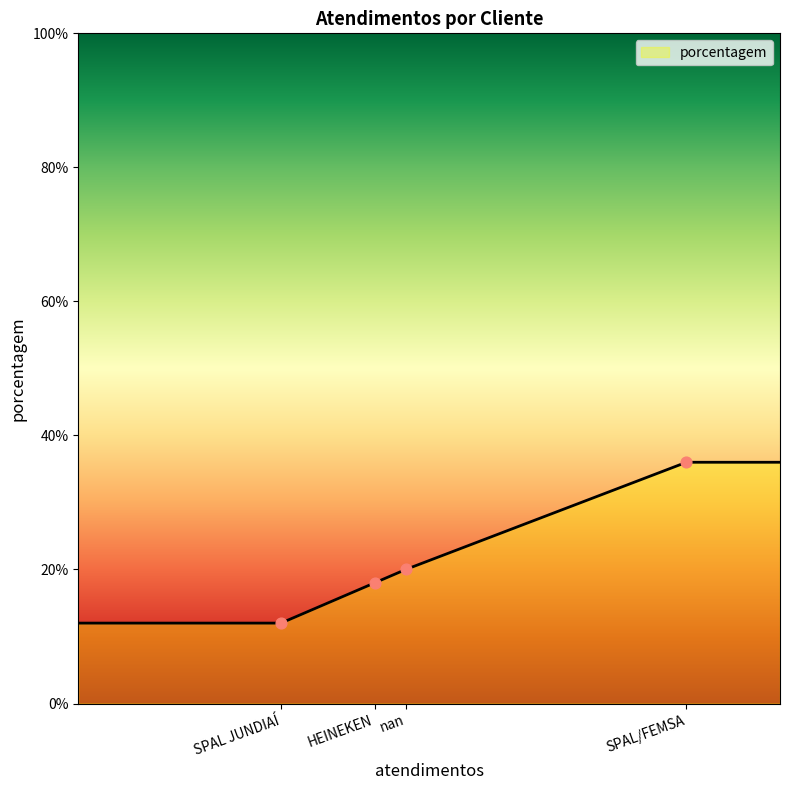

True or false: there are more than 1 points higher than both neighbors.

False